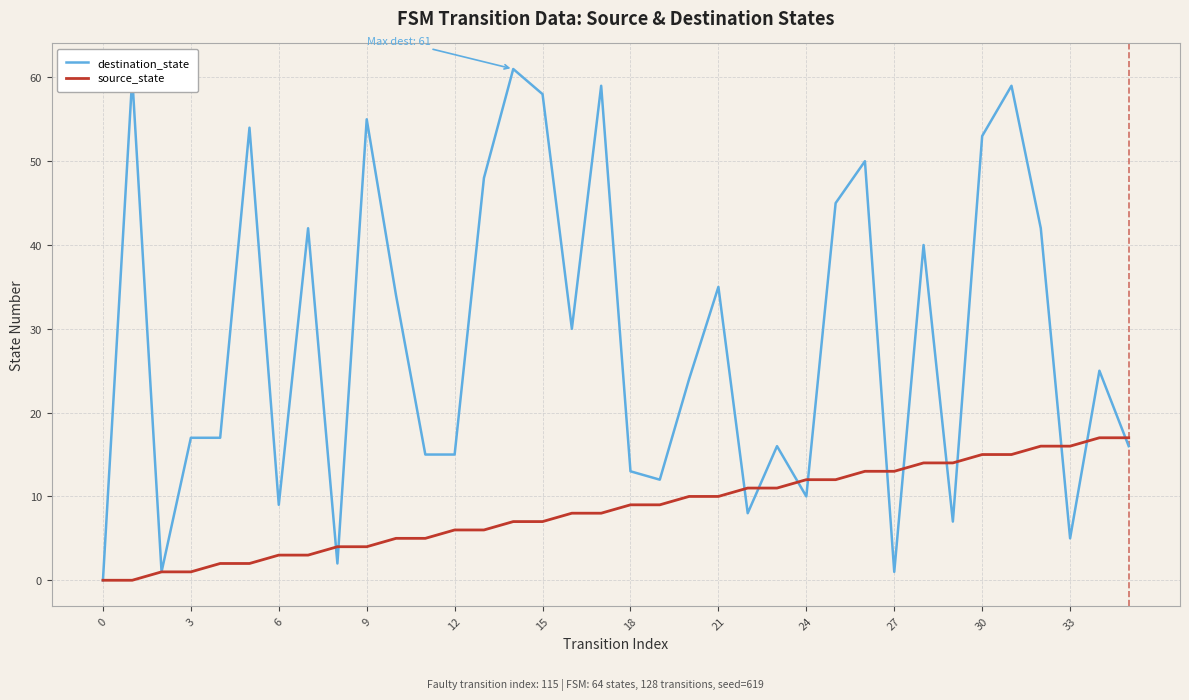

How many values in destination_state are above zero?

35